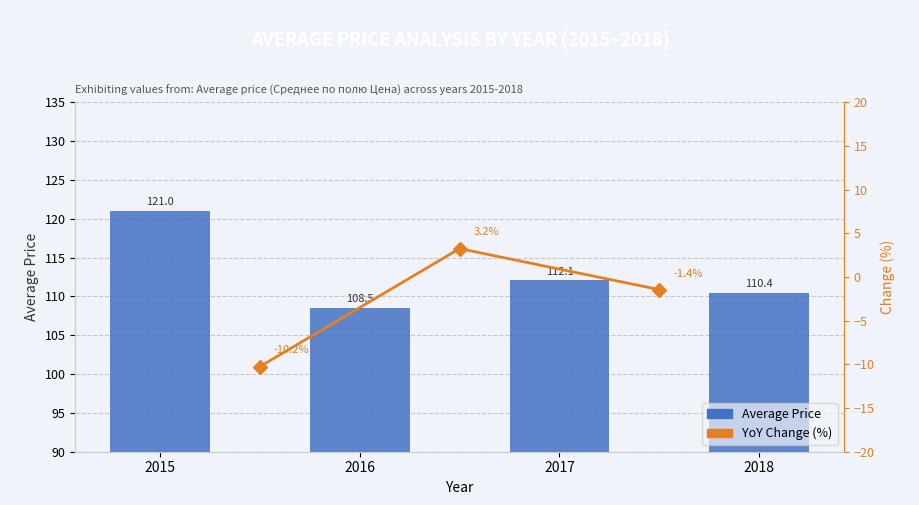

What is the smallest value displayed?

108.5